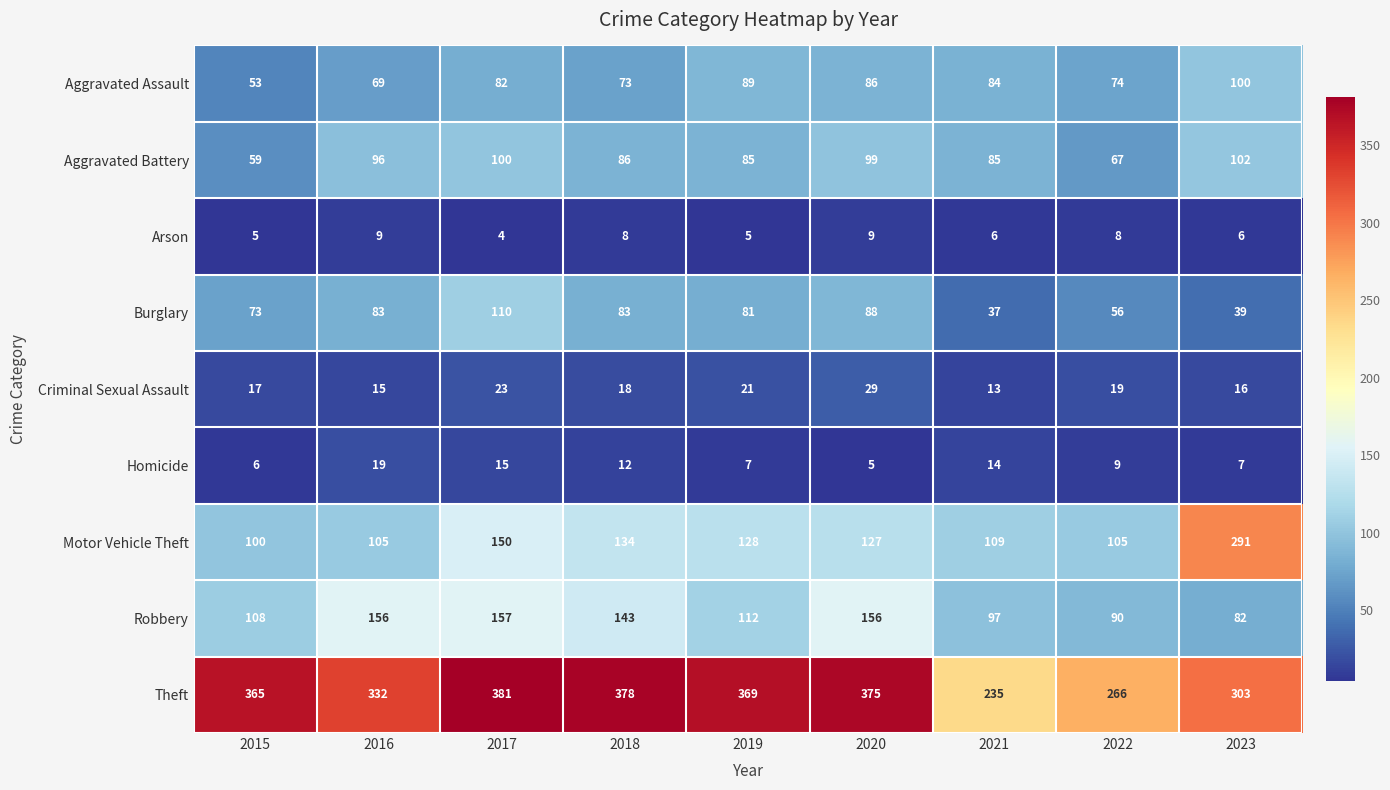

Is the value of Theft at 2020 greater than the value of Criminal Sexual Assault at 2020?

Yes